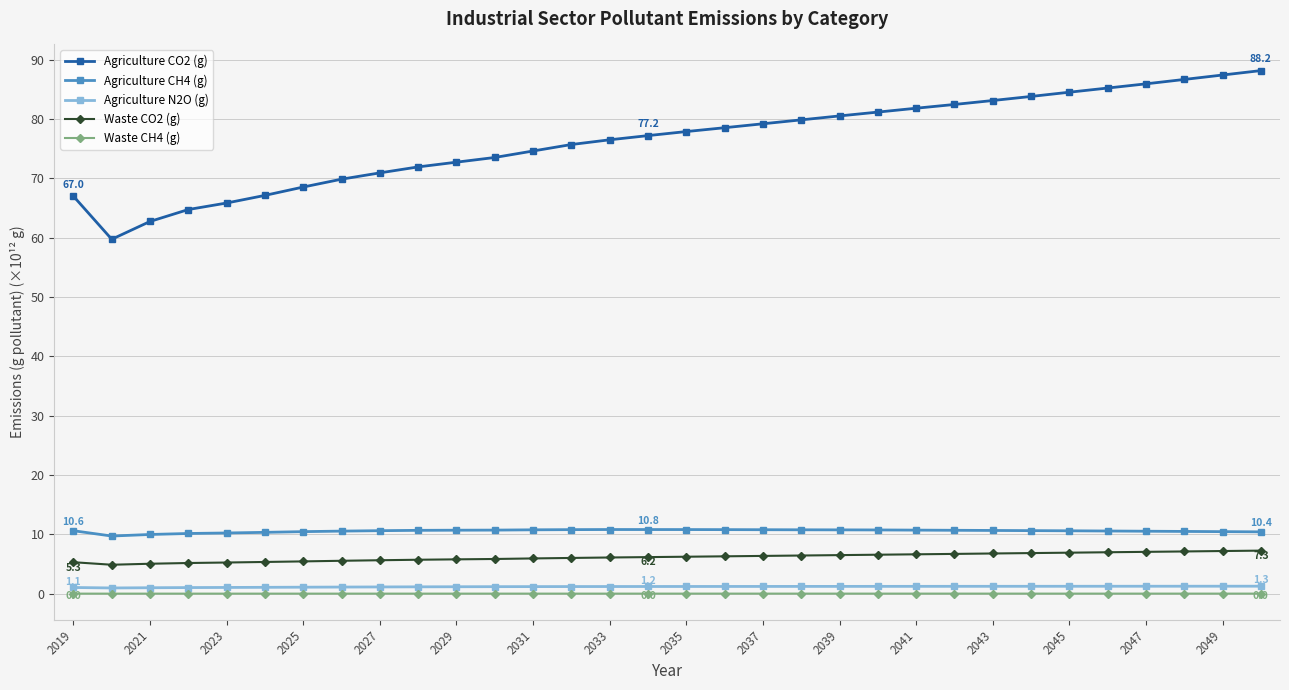

True or false: Waste CH4 (g) and Waste CO2 (g) intersect in this chart.

False